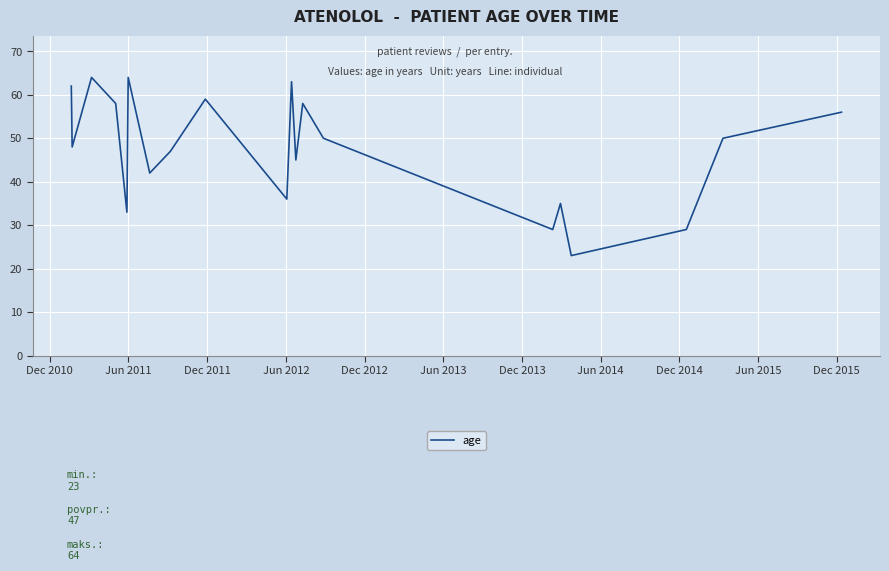

What is the difference between the maximum and minimum values?

41